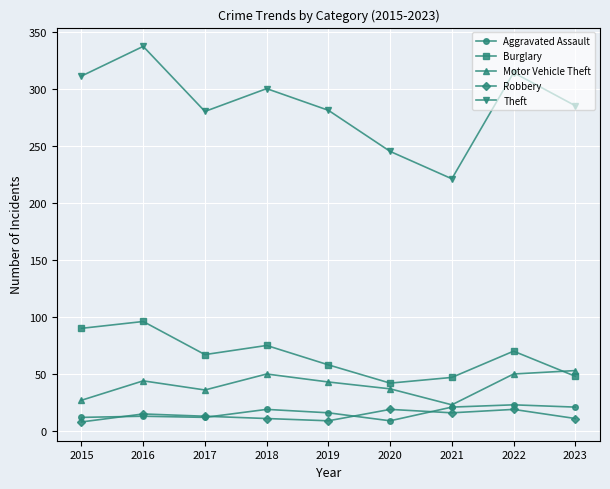

What is the sum of all Burglary values?

593